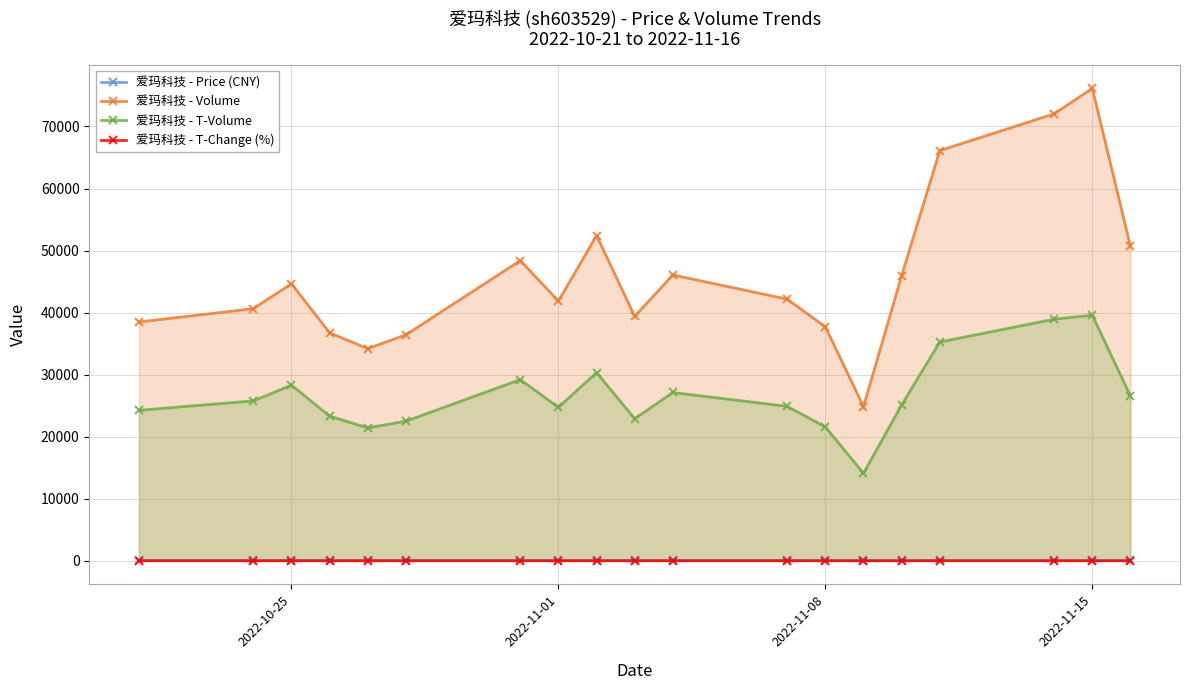

True or false: 爱玛科技 - Price (CNY) and 爱玛科技 - T-Volume intersect in this chart.

False